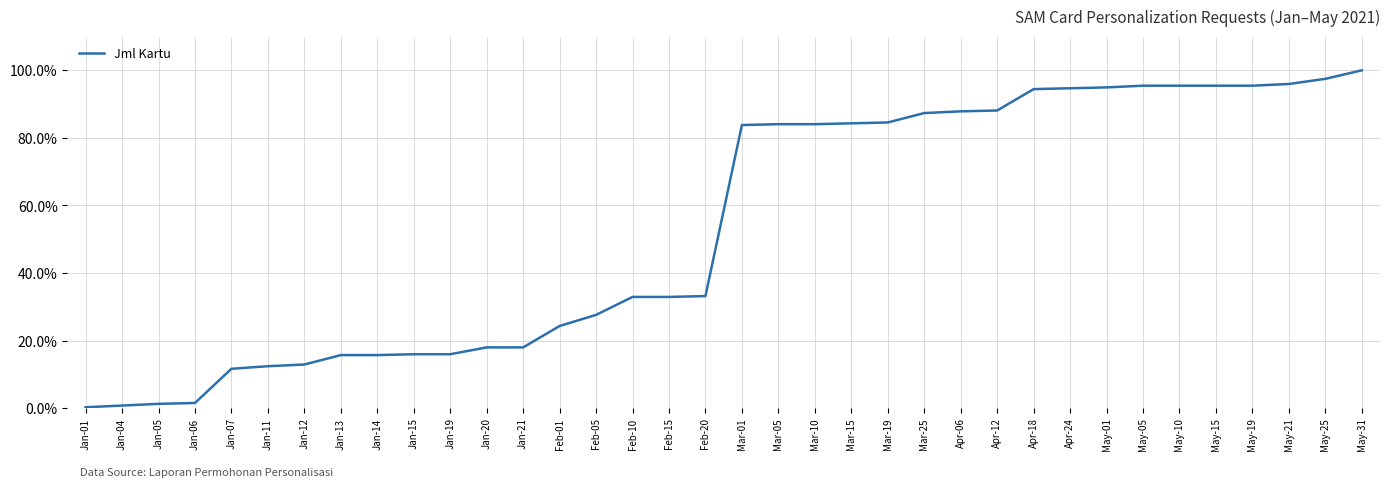

Does the chart display data point markers on the line(s)?

No